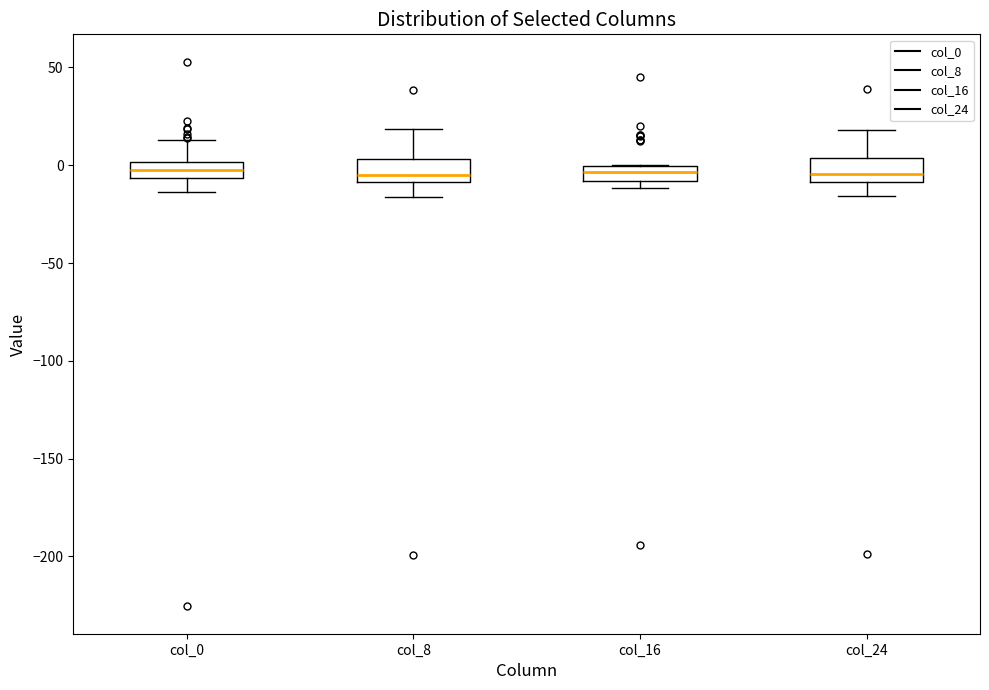

Reading left to right, transcribe this box plot: for each box, give where its median line is, the range the box spans, and where its two whiskers end, as read against the y-axis. The values are not printed on the chart, so give them approximately, as read against the axis.

col_0: median 0 (inside the box), box -5 to 0, whiskers -15 to 15
col_8: median -5, box -10 to 5, whiskers -15 to 20
col_16: median -5, box -10 to 0, whiskers -10 (below the box's lower edge) to 0
col_24: median -5, box -10 to 5, whiskers -15 to 20